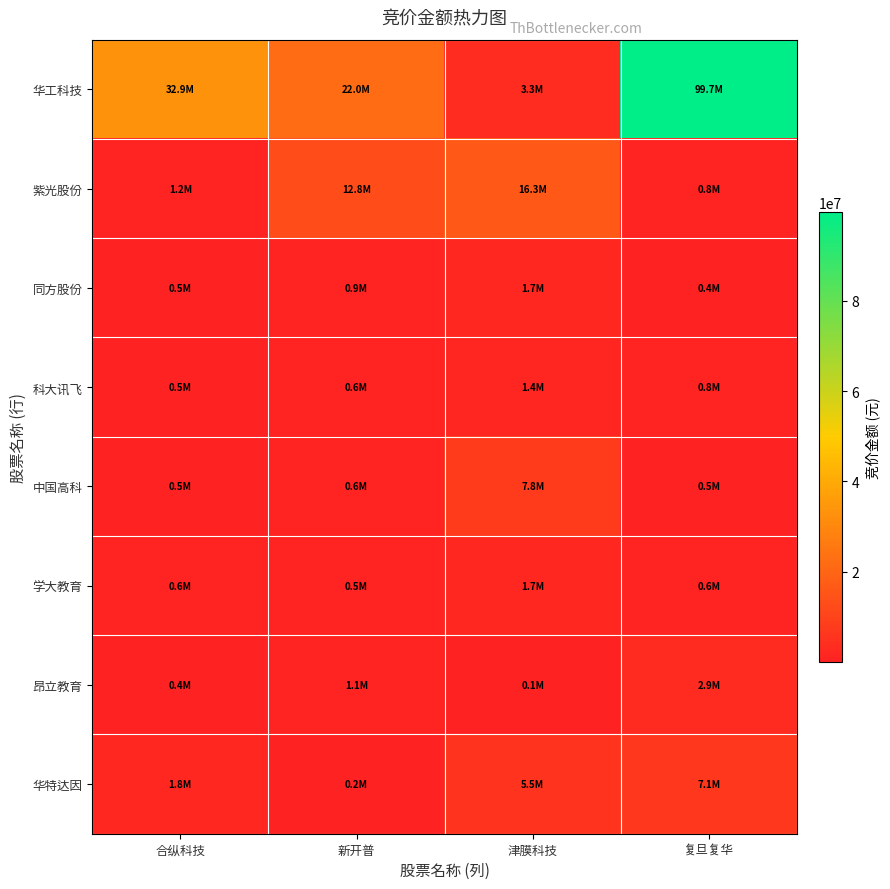

Reading left to right, transcribe all the data shown in this chart.

华工科技: 合纵科技=32894700	新开普=22033540	津膜科技=3302820	复旦复华=99667627
紫光股份: 合纵科技=1238544	新开普=12841200	津膜科技=16260993	复旦复华=753480
同方股份: 合纵科技=517752	新开普=906834	津膜科技=1713384	复旦复华=397964
科大讯飞: 合纵科技=470448	新开普=608850	津膜科技=1386408	复旦复华=843600
中国高科: 合纵科技=456250	新开普=649902	津膜科技=7846056	复旦复华=515220
学大教育: 合纵科技=619744	新开普=540940	津膜科技=1738971	复旦复华=587200
昂立教育: 合纵科技=390264	新开普=1068214	津膜科技=148952	复旦复华=2910420
华特达因: 合纵科技=1797750	新开普=219145	津膜科技=5546730	复旦复华=7109615